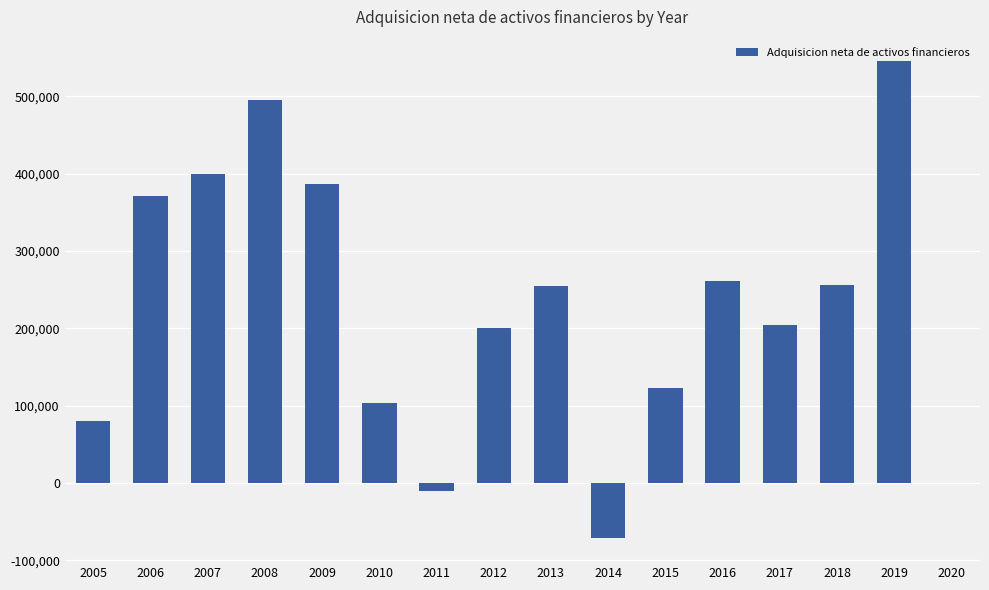

What is the average value?

225148